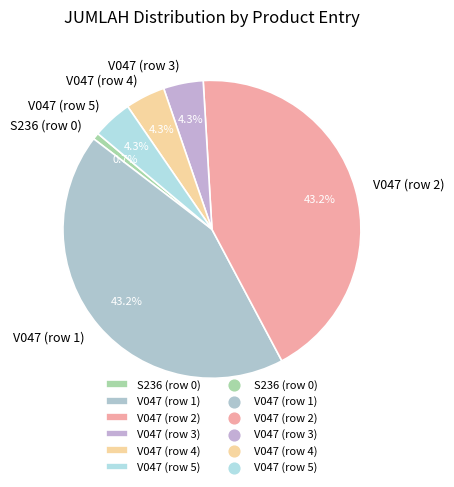

Which category has the smallest portion of the pie?

S236 (row 0)